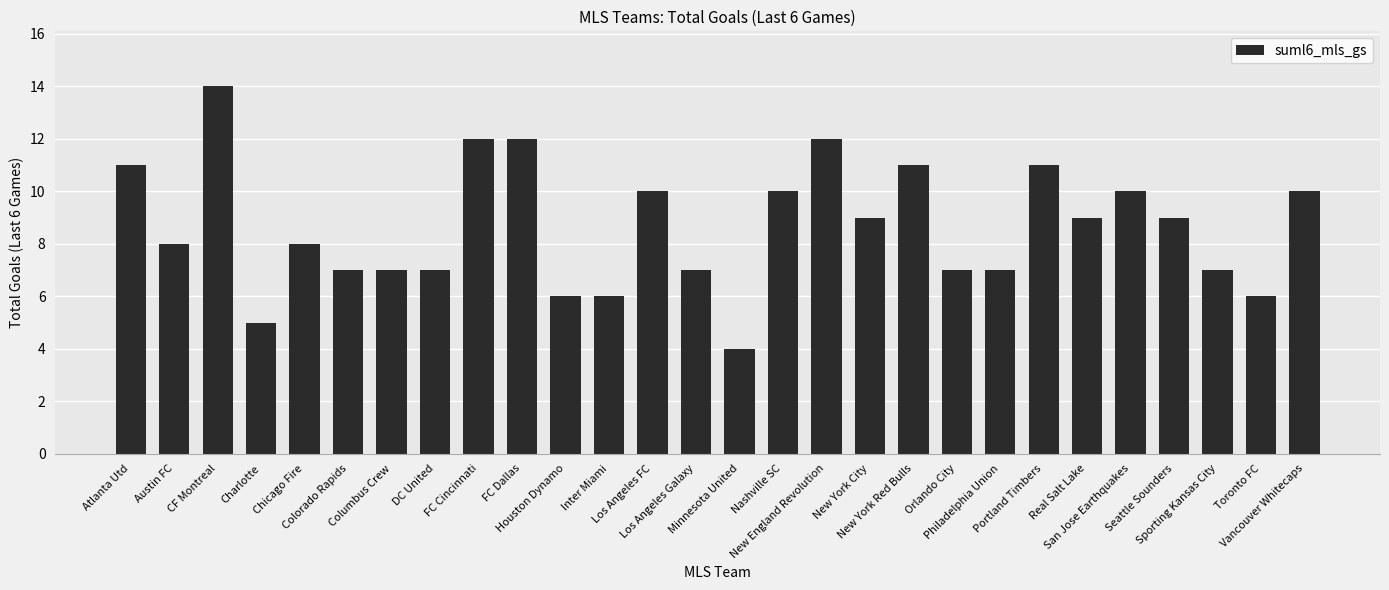

What is the value of the 20th bar from the left?

7